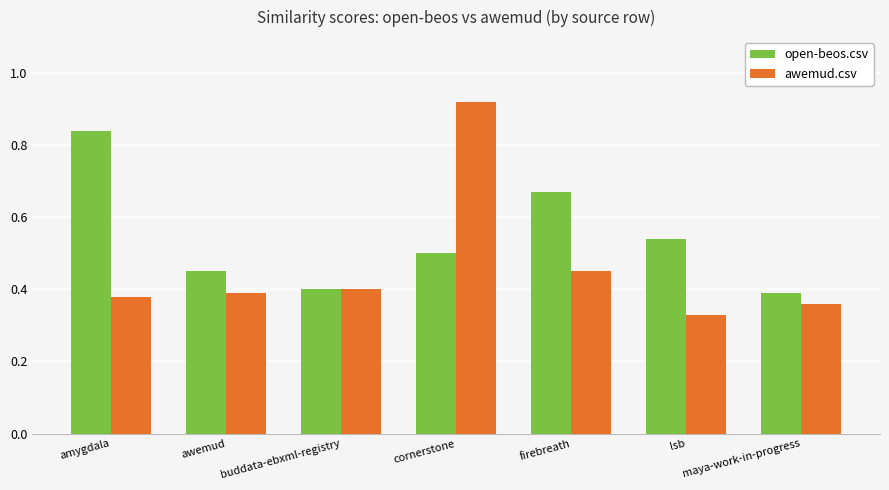

Count the awemud.csv values in the range 0 to 1.

7